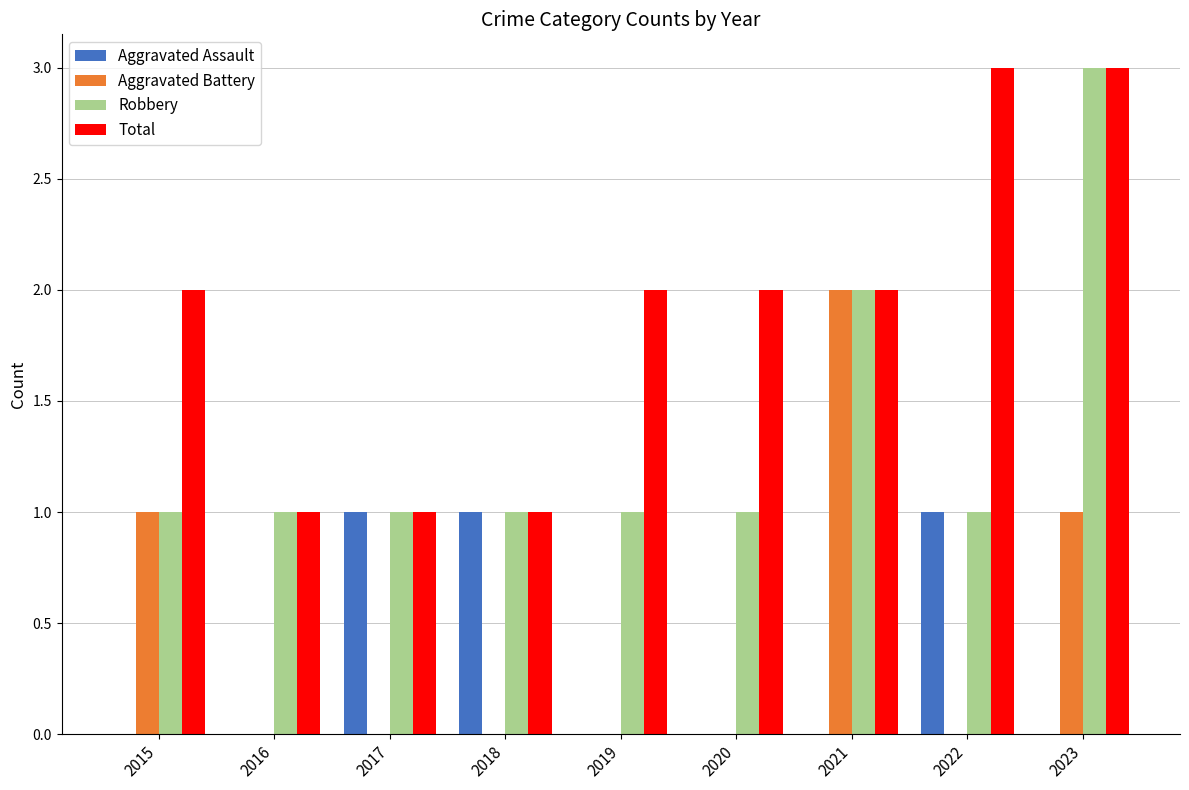

The Total series shows 3 at 2015. True or false?

False